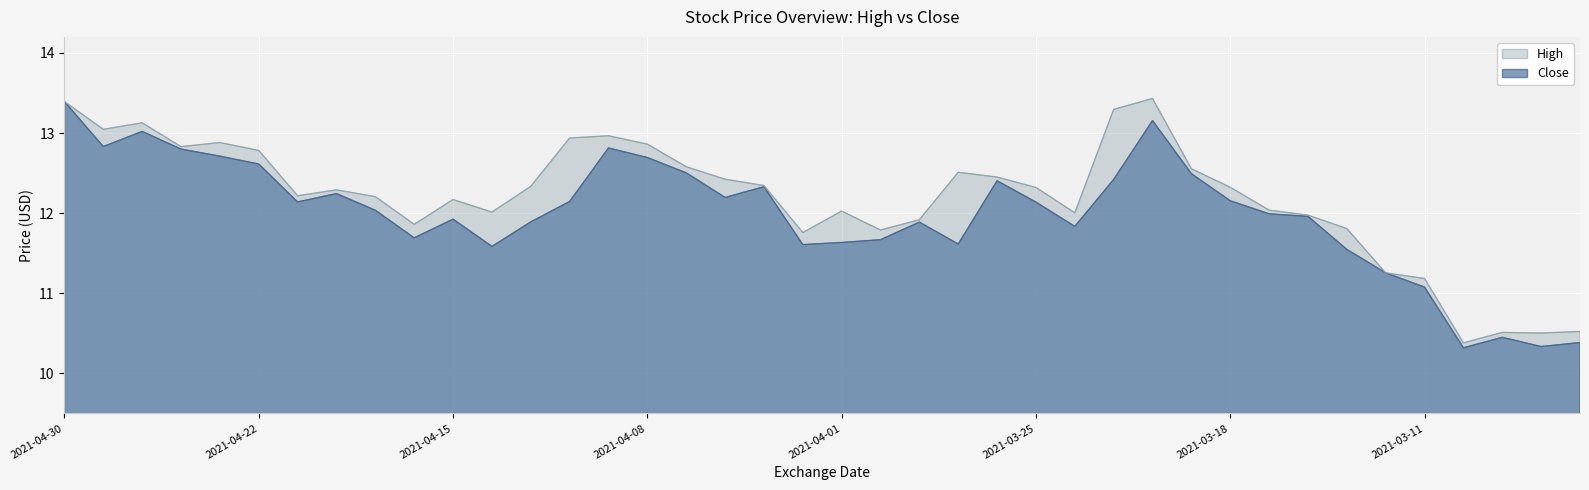

How many interior local valleys does the Close series have?

10